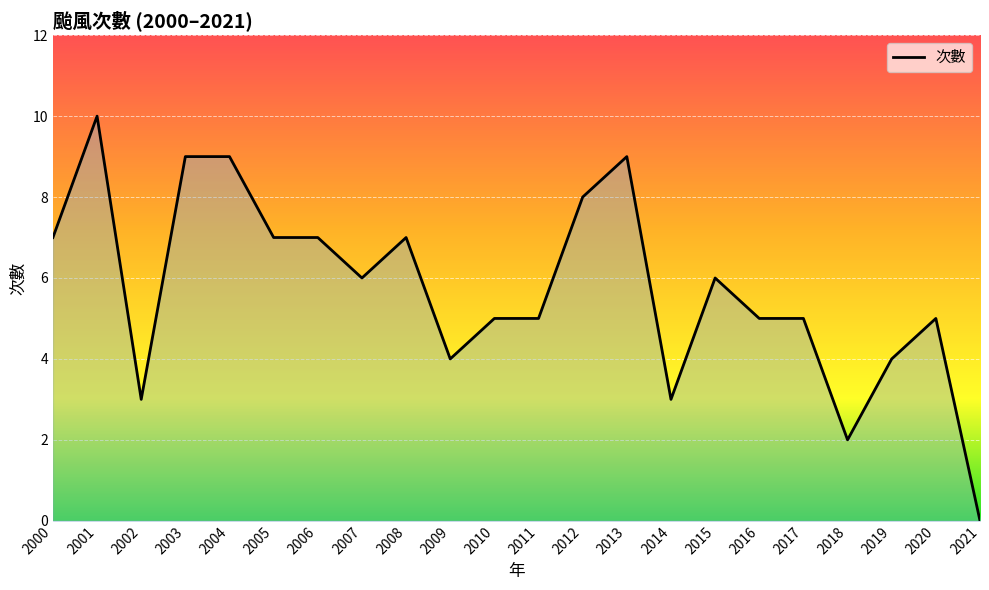

How many lines are shown in the chart?

1